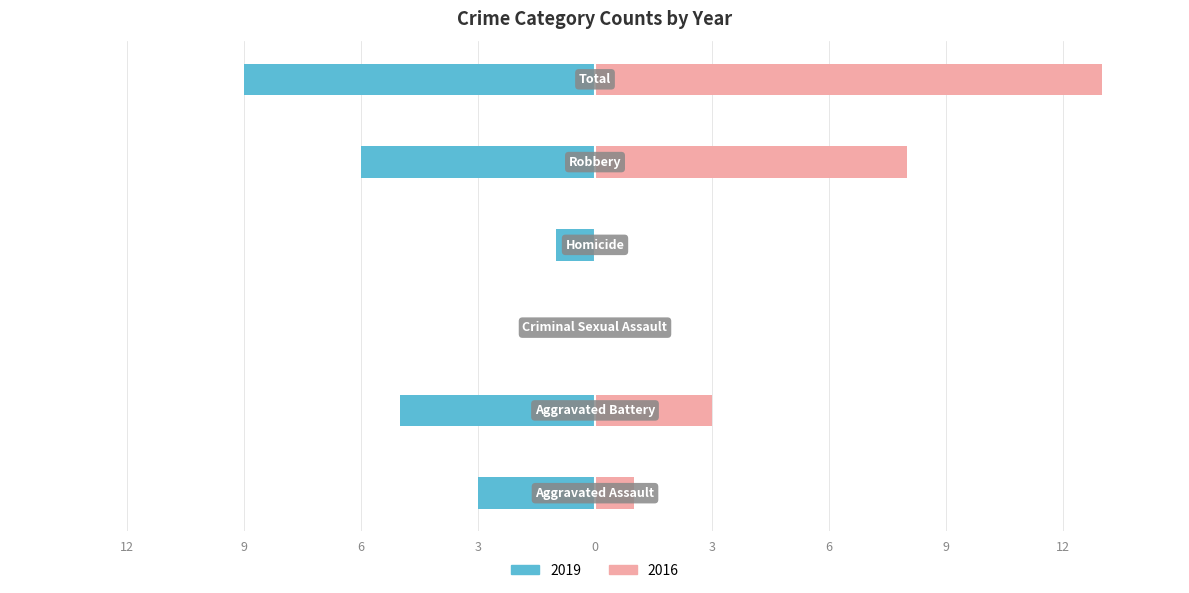

Which category has the highest value in the Right (count) series?

Total